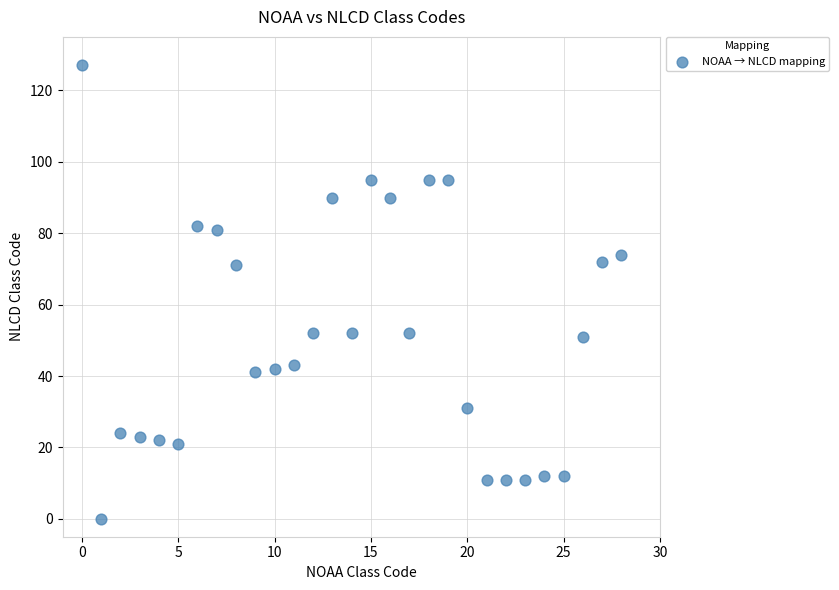

What is the range of Y values (max minus min)?

127